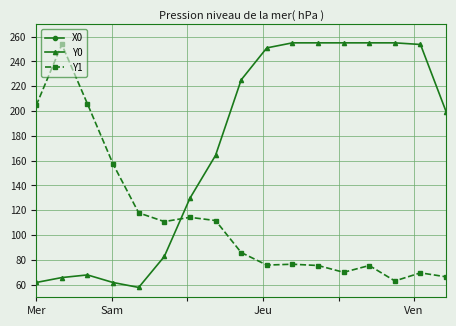

What is the value of the Y0 point at the 2nd from the left?

65.7